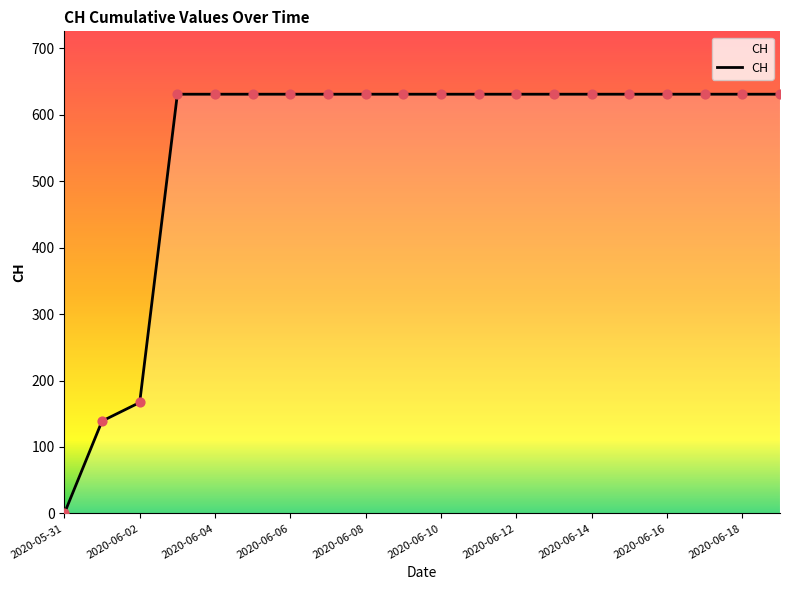

What is the greatest value displayed?

631